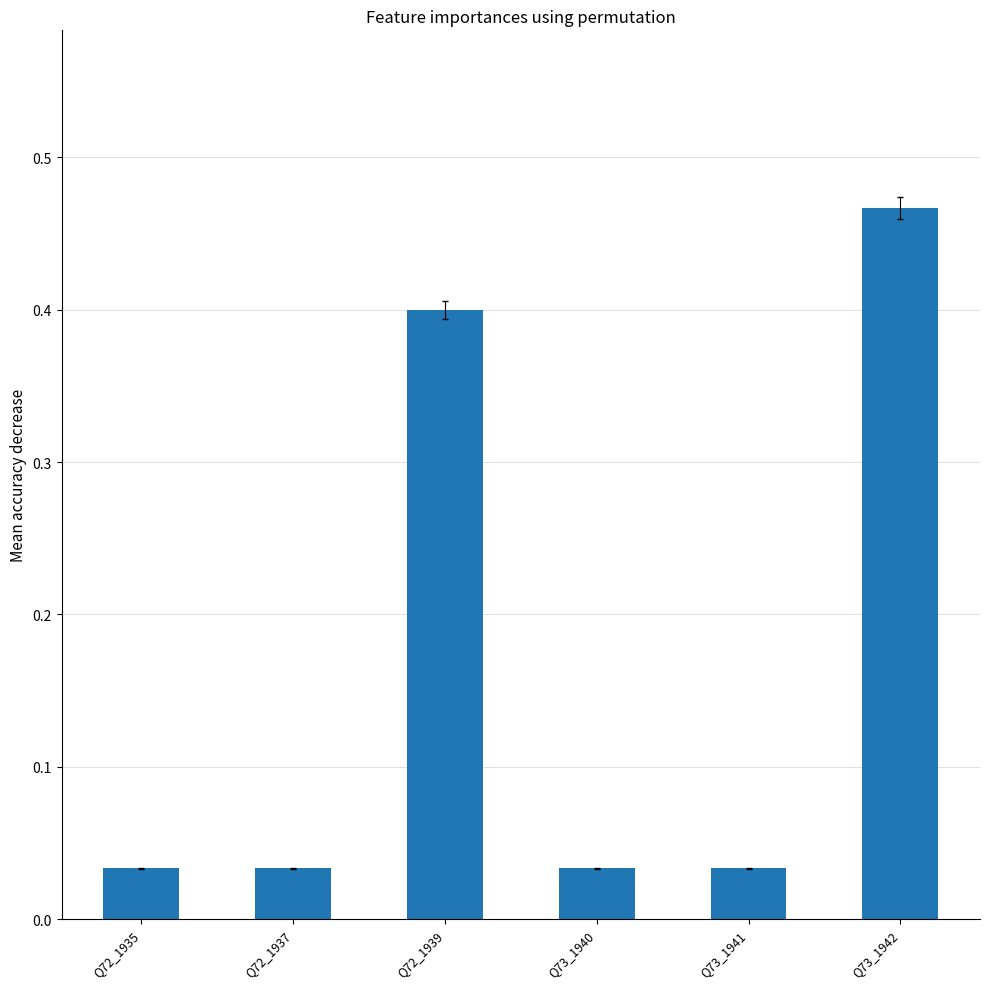

Between Q72_1939 and Q73_1940, which is larger?

Q72_1939